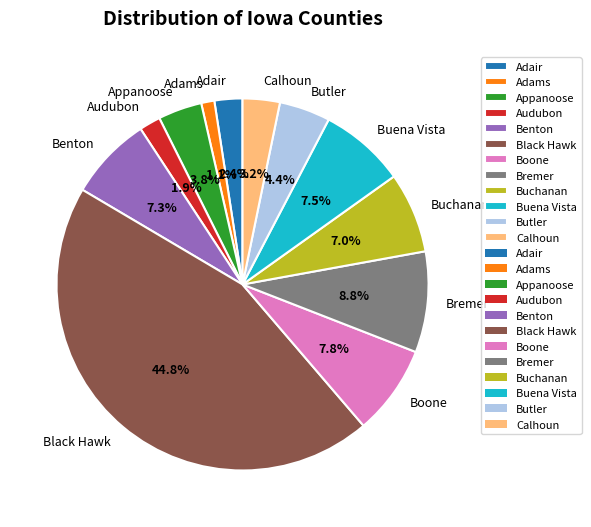

Is the sum of Calhoun and Adams greater than half?

No